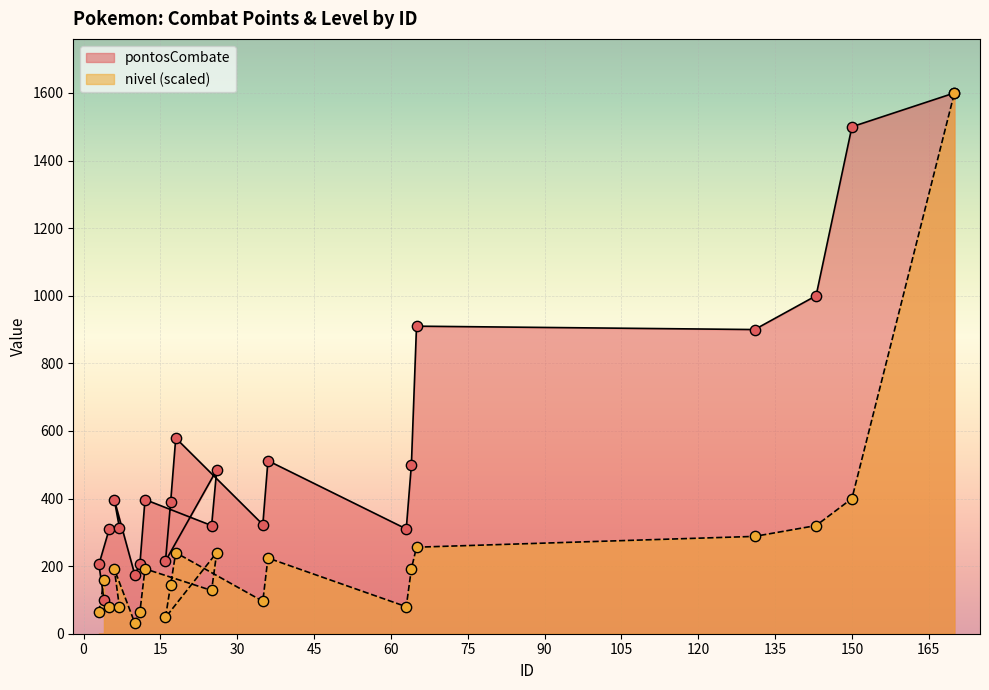

Which series has the largest total across all categories?

pontosCombate